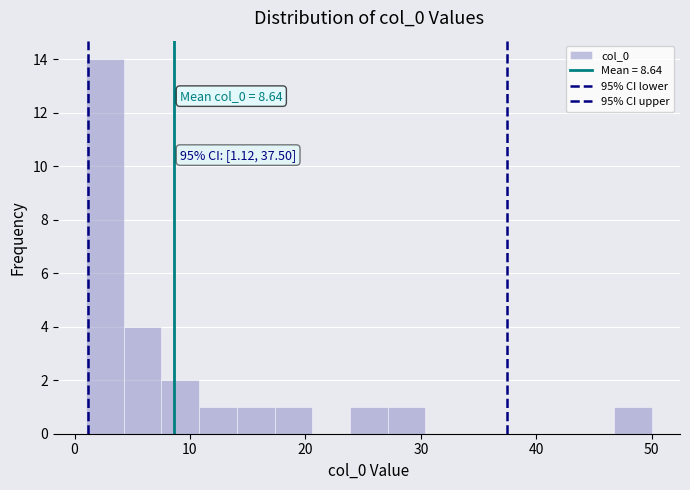

Around what value on the x-axis is the tallest bar? Give the approximate position of its centre, as read against the axis.

3